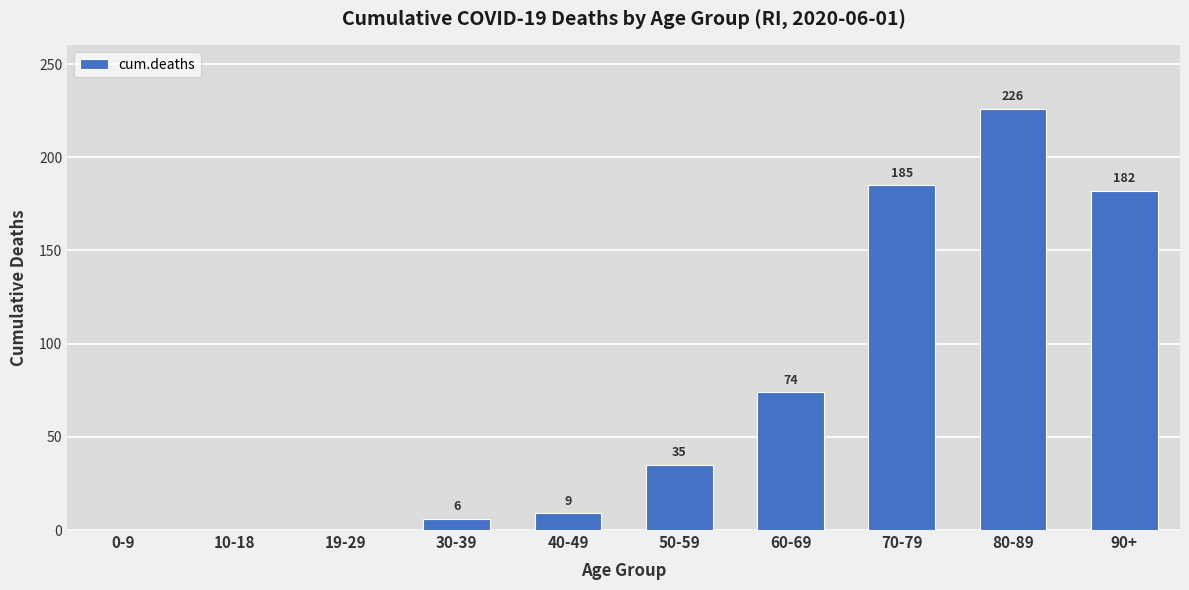

Which category has the highest value across all series?

80-89